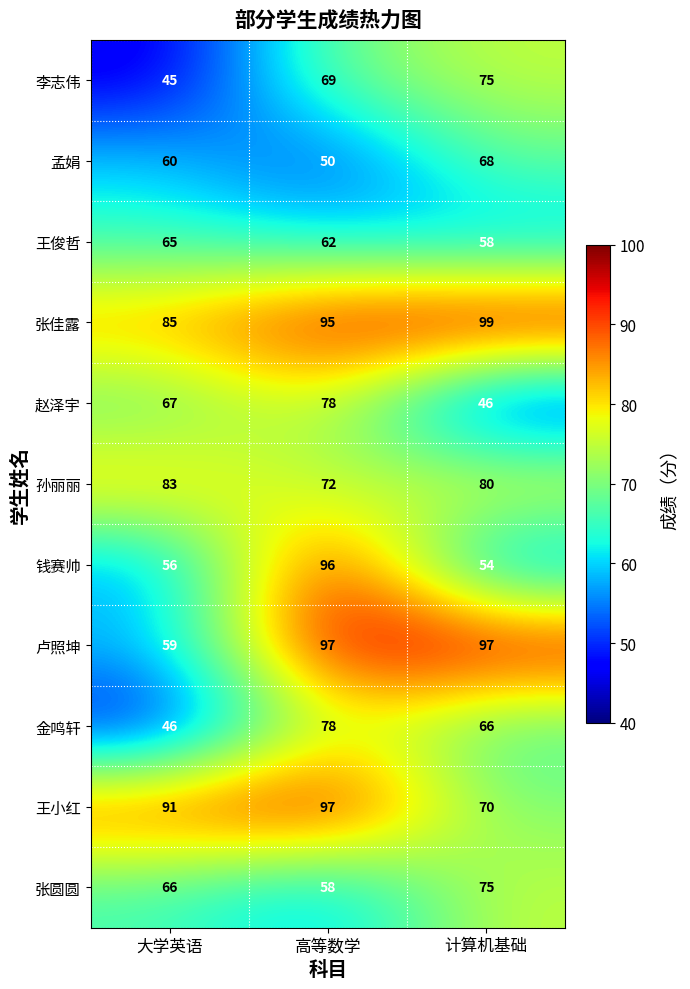

The value of 王俊哲 at 大学英语 is 101. True or false?

False